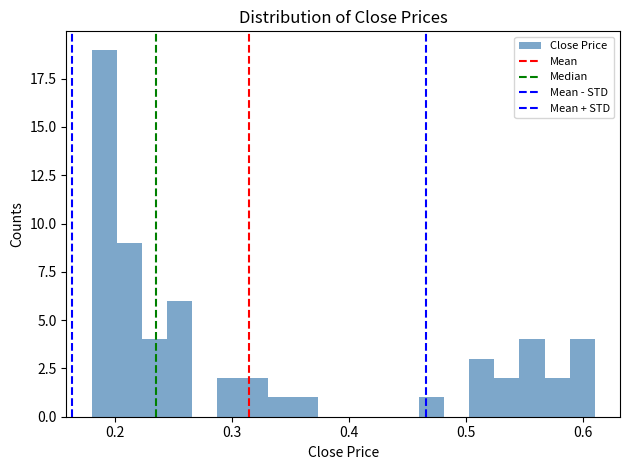

Read against the x-axis, roughly where is the centre of the tallest bar?

0.19